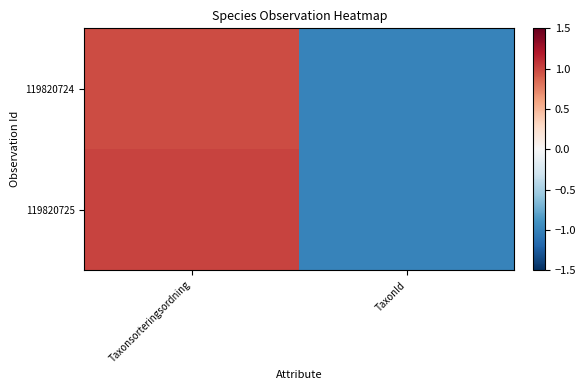

Which series has the largest total across all categories?

119820725